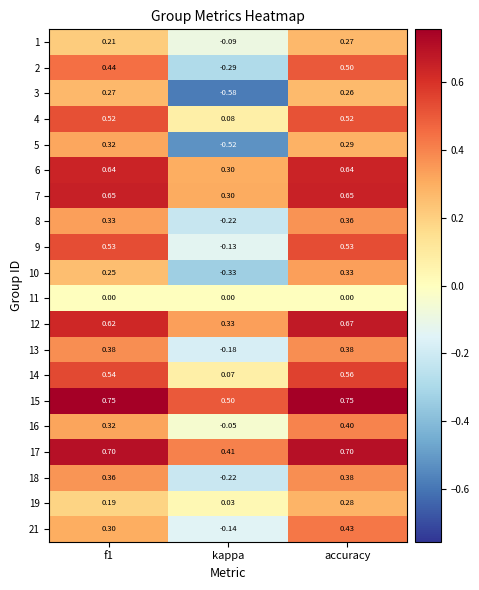

How many negative values does the 10 series have?

1